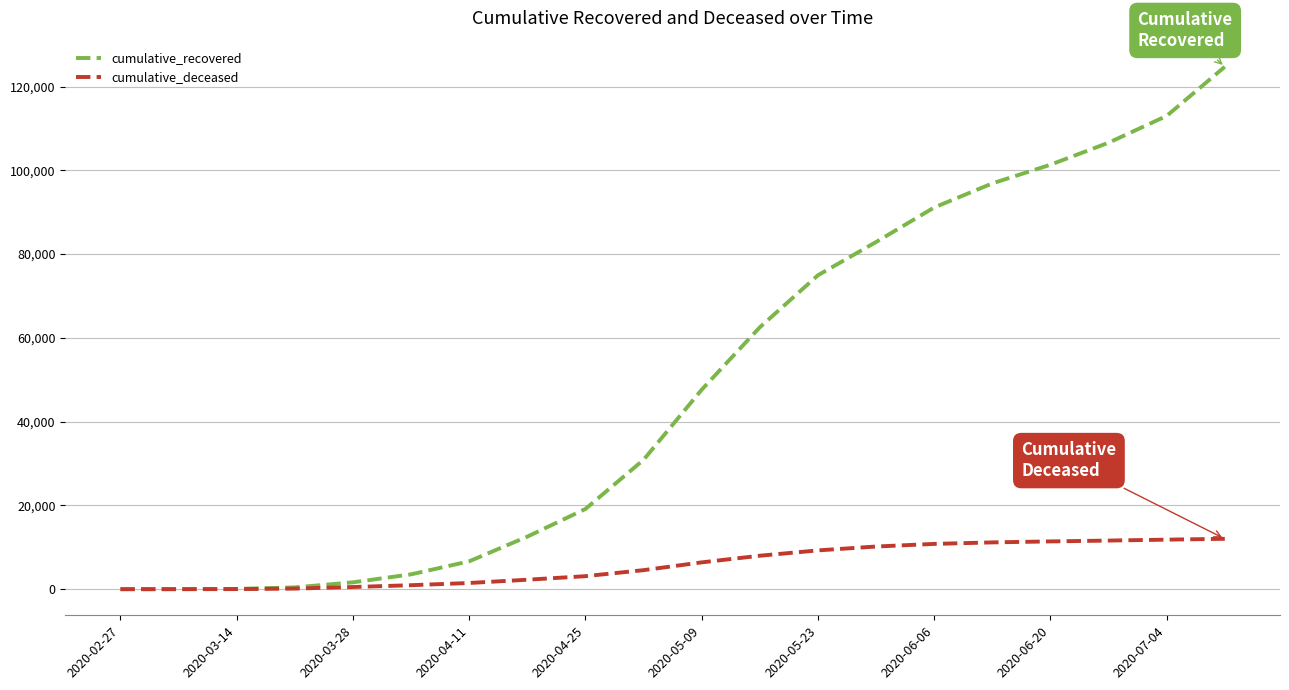

Which series has the largest range (max minus min)?

cumulative_recovered